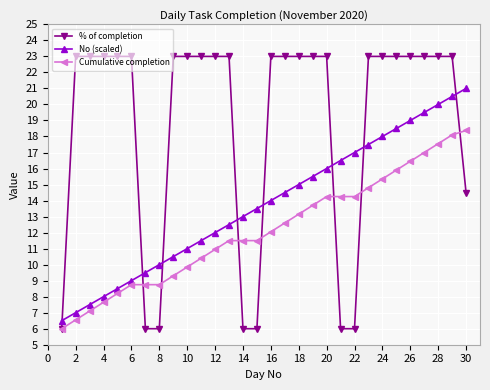

True or false: No (scaled) and Cumulative completion cross at least once.

False